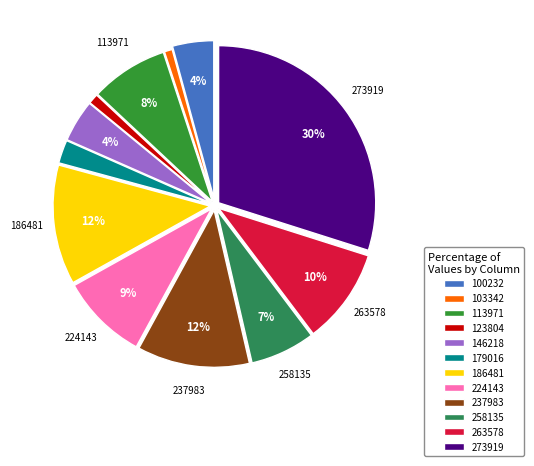

To the nearest percent, what is the difference between the largest and smallest slice percentages?

29%